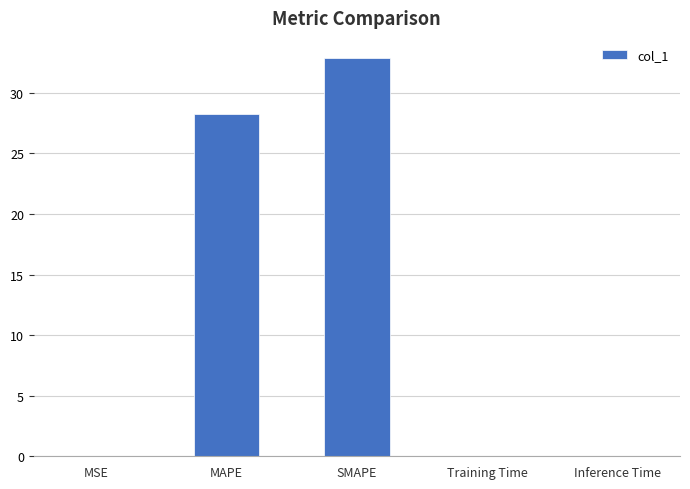

What is the sum of the values at SMAPE and MAPE?

61.1